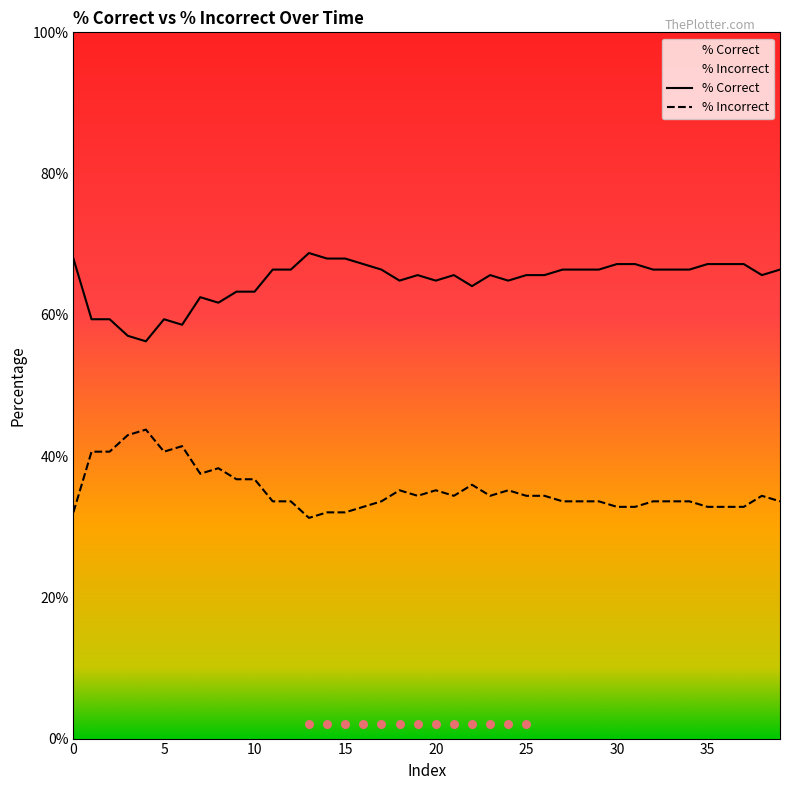

Which series reaches the maximum Y coordinate?

% Correct